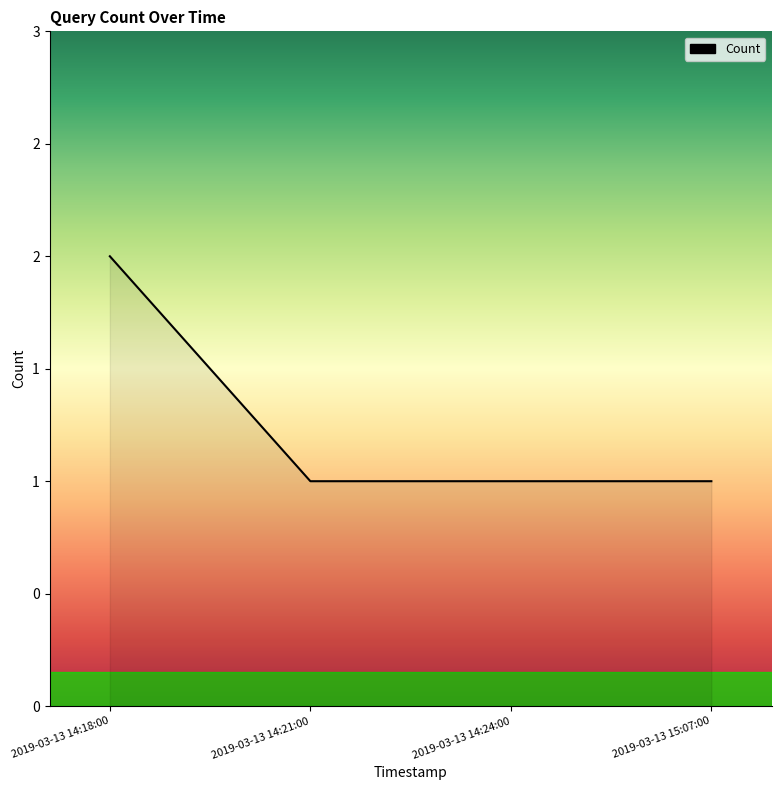

Reading left to right, list all the values displayed in this chart.

2	1	1	1